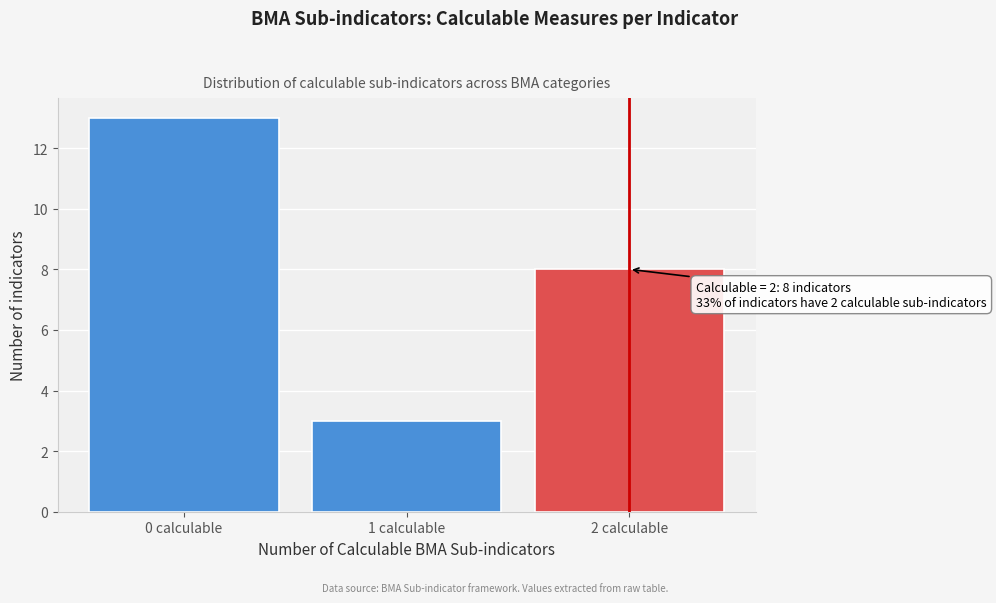

Reading left to right, extract all data points from this chart.

0 calculable=13	1 calculable=3	2 calculable=8